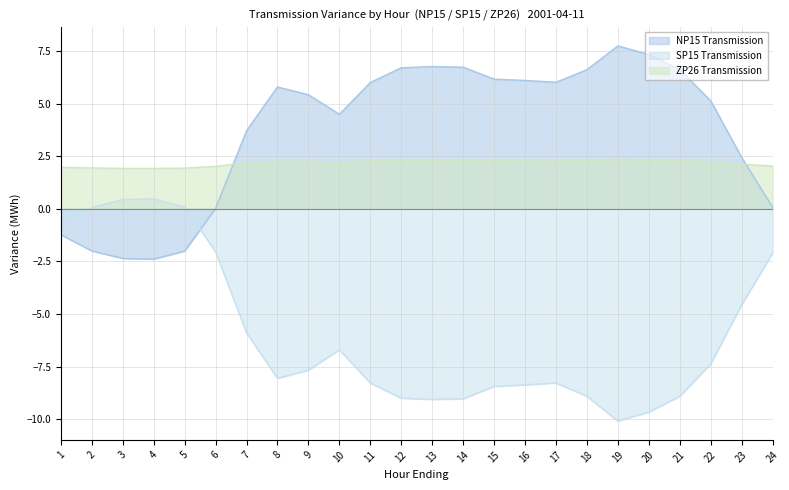

Does the chart display data point markers on the line(s)?

No